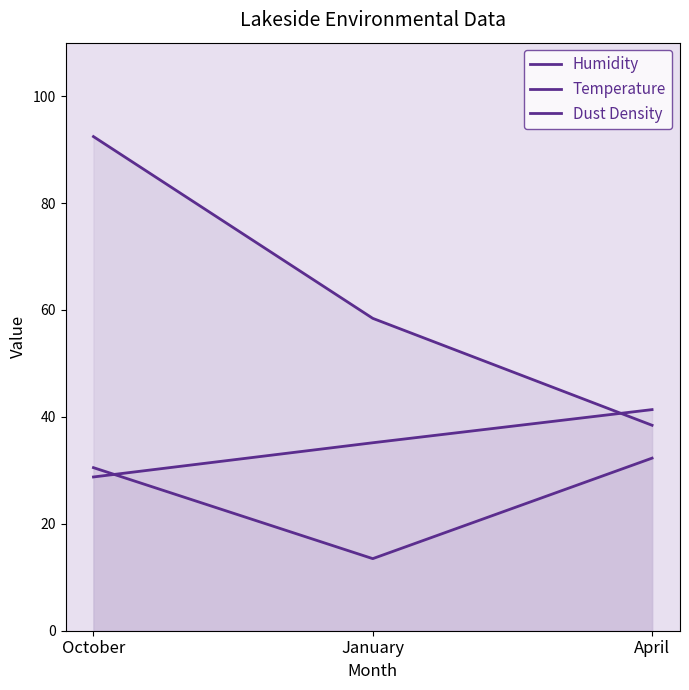

Rank the series by their average value, from highest to lowest.

Humidity, Dust Density, Temperature